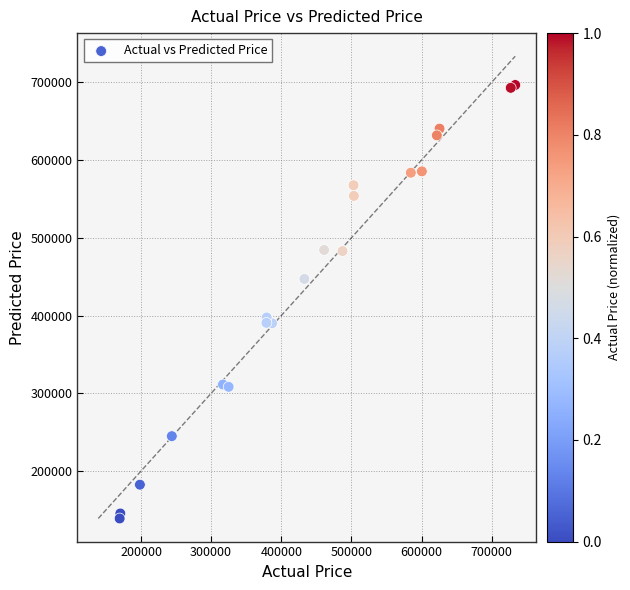

What Y value in the scatter plot is closest to 417795?

397566.9